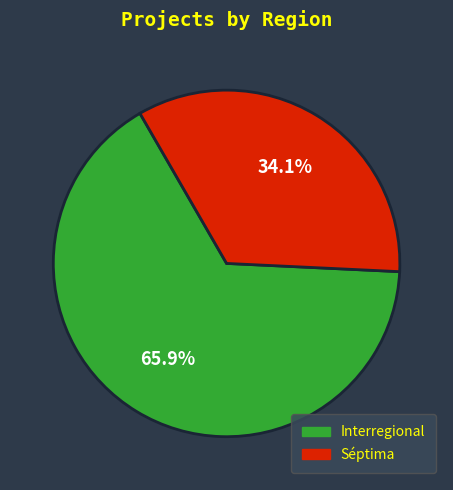

Does any single category account for the majority?

Yes